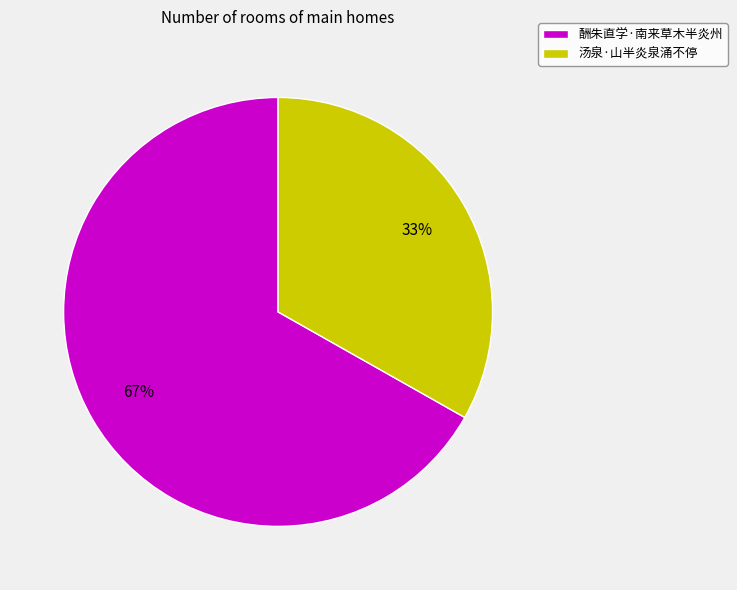

Which category accounts for the majority?

酬朱直学·南来草木半炎州